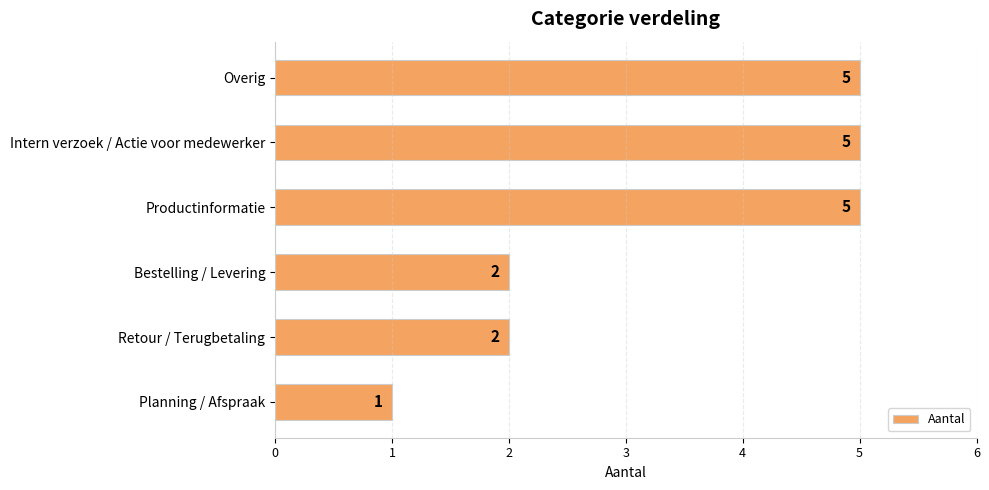

What is the approximate value at Overig?

5